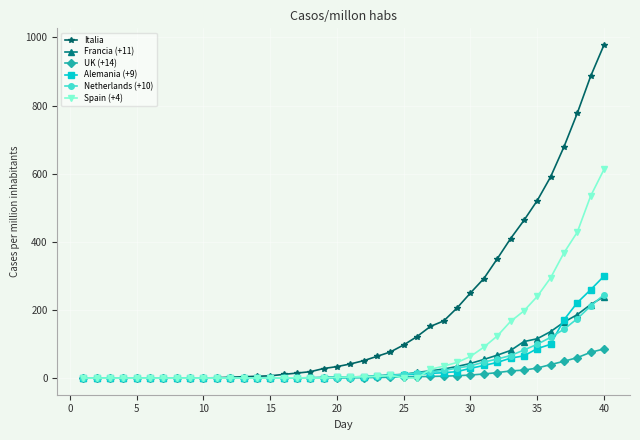

Which series has the largest total across all categories?

Italia